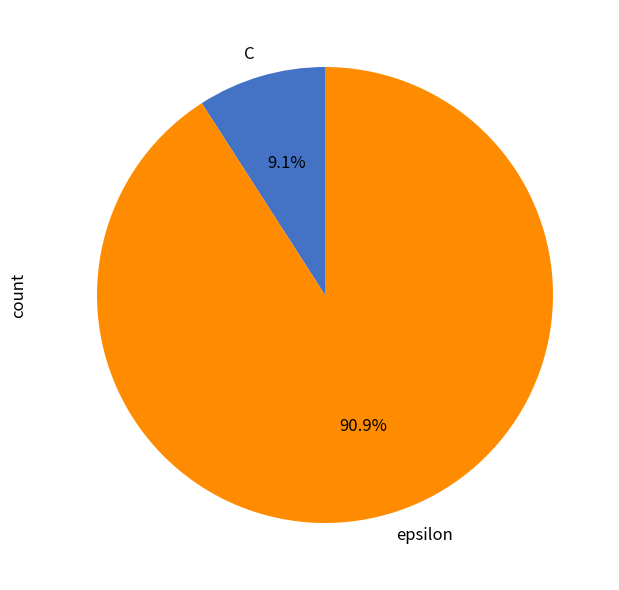

To the nearest percent, what percentage of the pie is epsilon?

91%